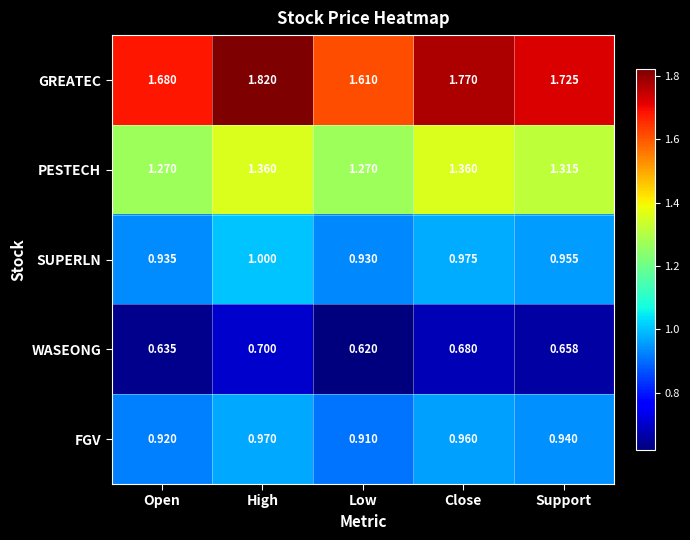

Which series has the largest range (max minus min)?

GREATEC